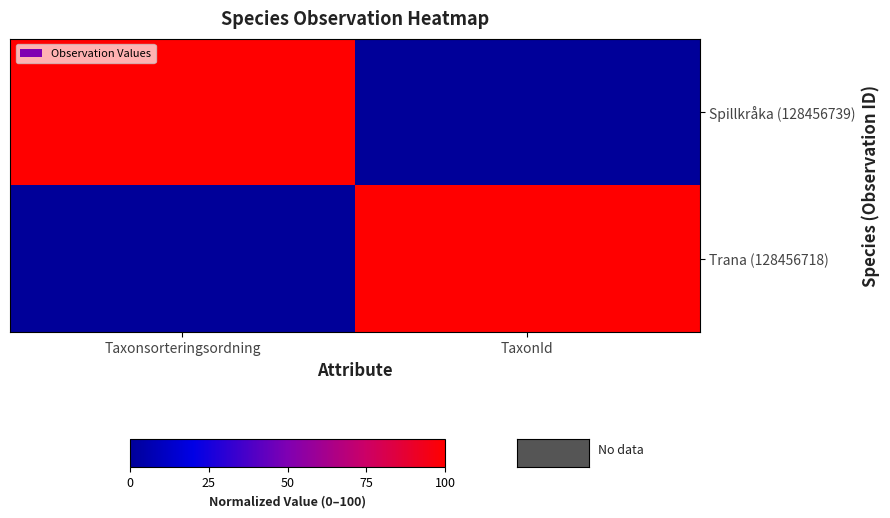

Reading right to left, list all the values displayed in this chart.

Spillkråka (128456739): TaxonId=0	Taxonsorteringsordning=1
Trana (128456718): TaxonId=1	Taxonsorteringsordning=0